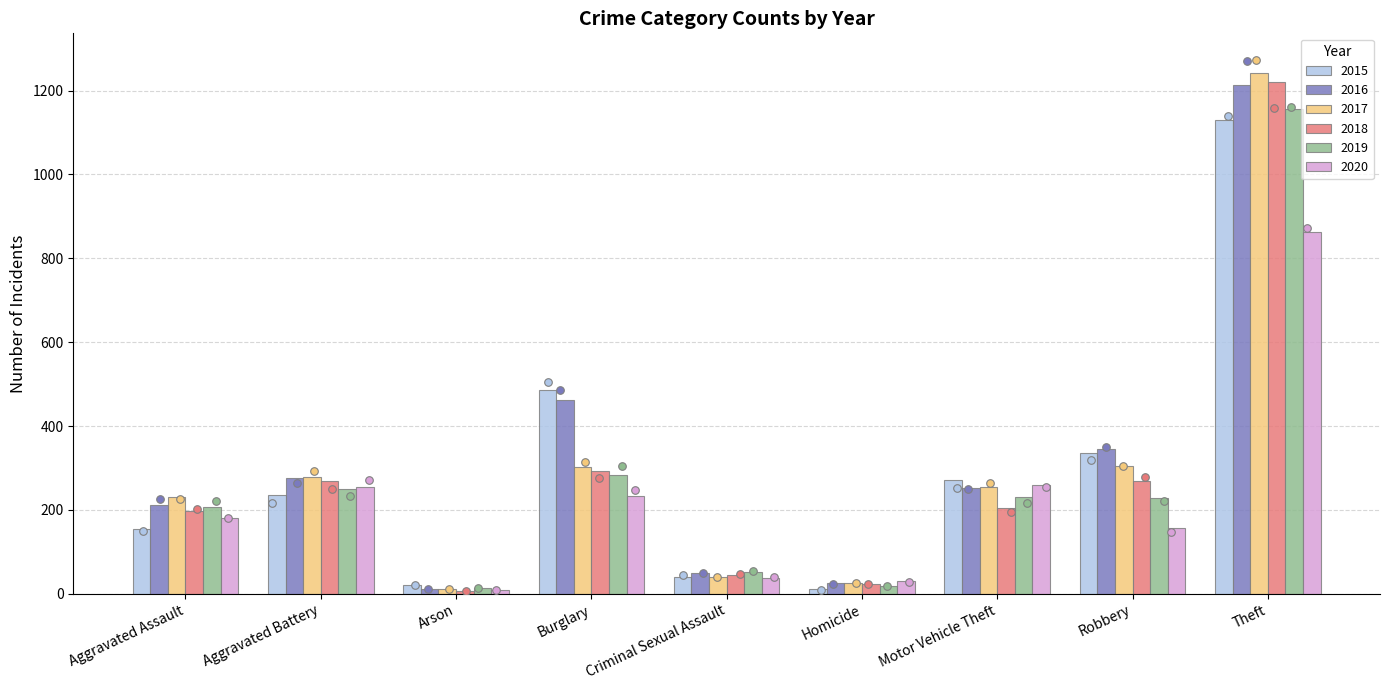

Which series has the largest total across all categories?

2016